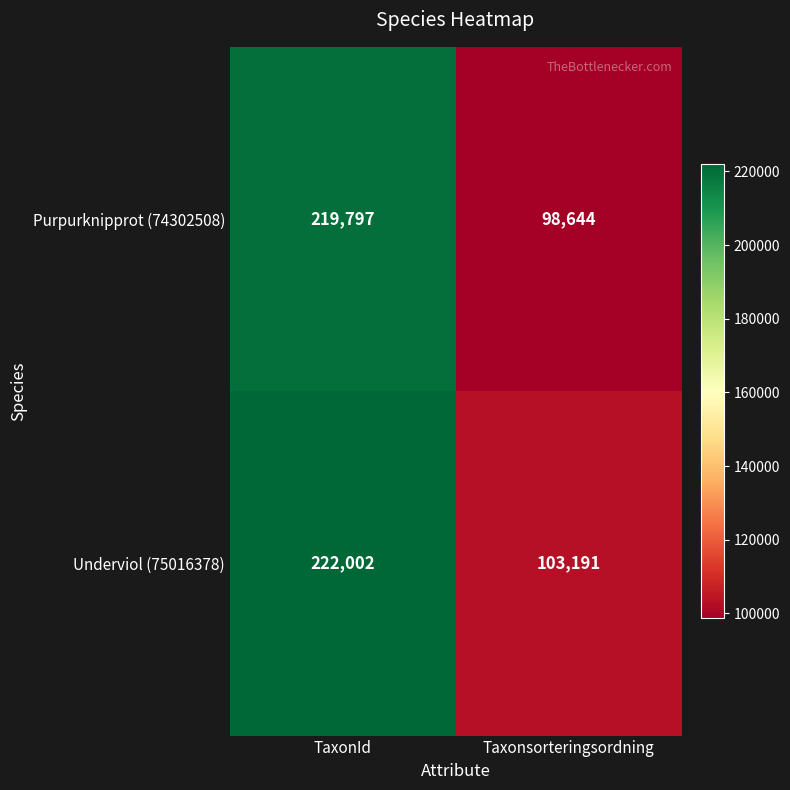

What is the minimum value shown in the chart?

98644